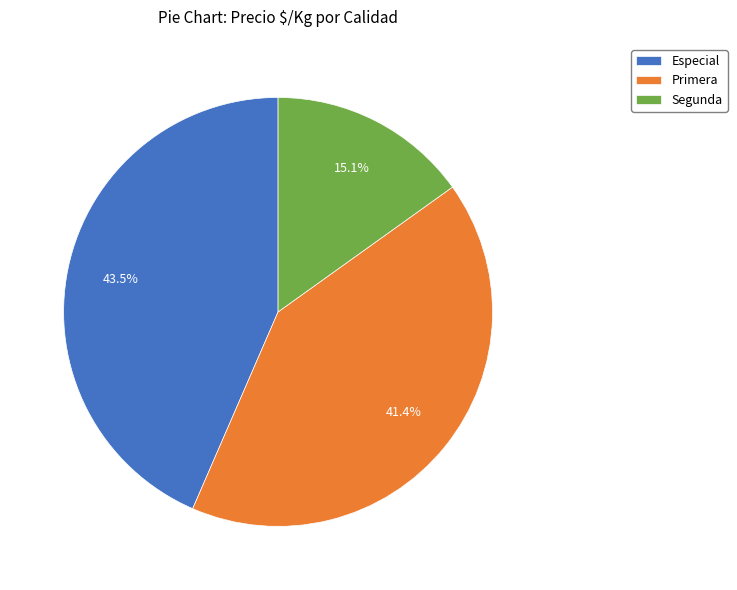

Which slice is the smallest?

Segunda